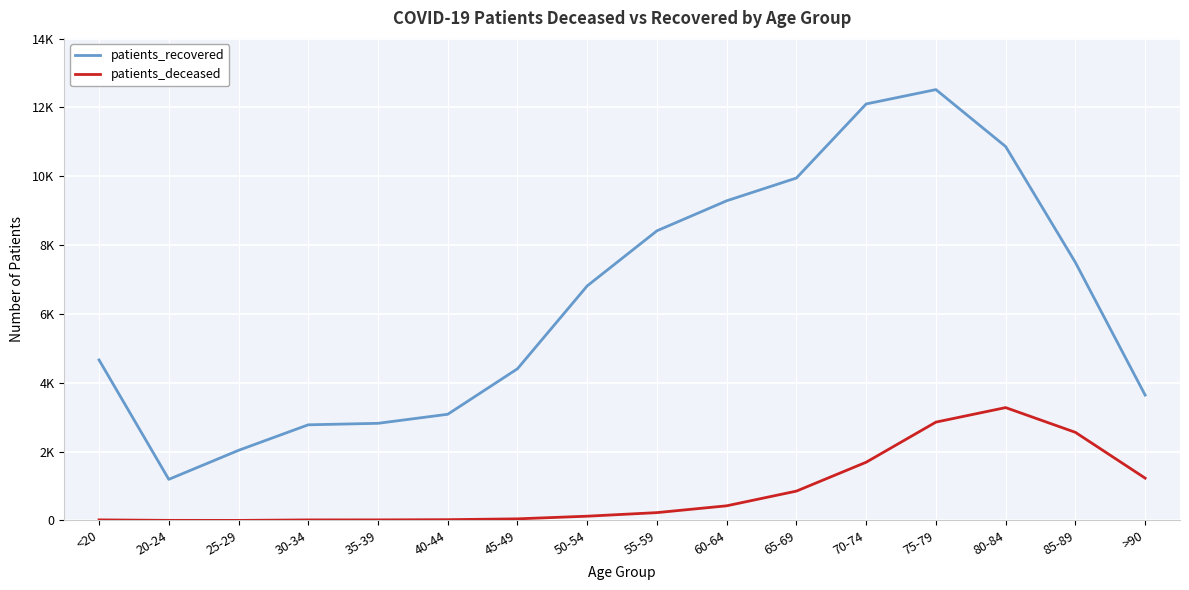

True or false: patients_deceased and patients_recovered intersect in this chart.

False